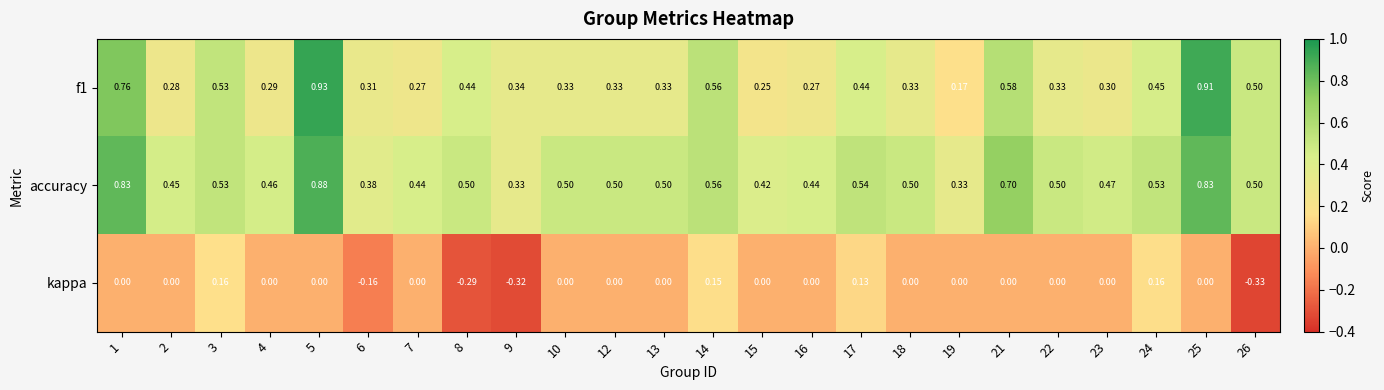

Is the value of f1 at 17 greater than the value of kappa at 26?

Yes